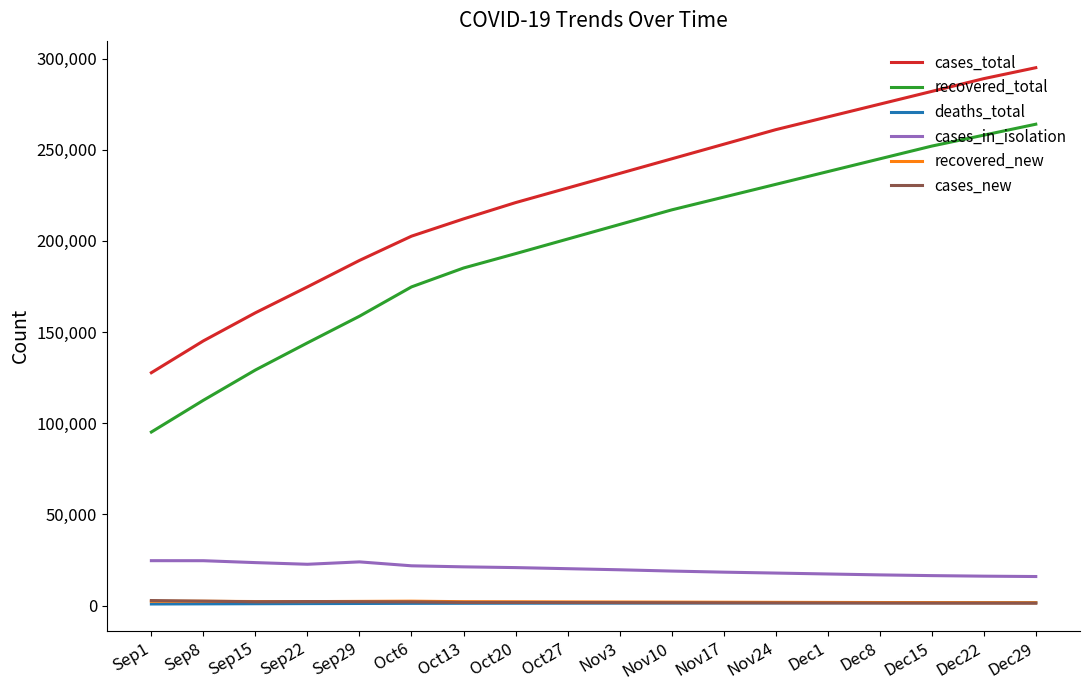

The value of cases_total at Dec15 is 143521. True or false?

False